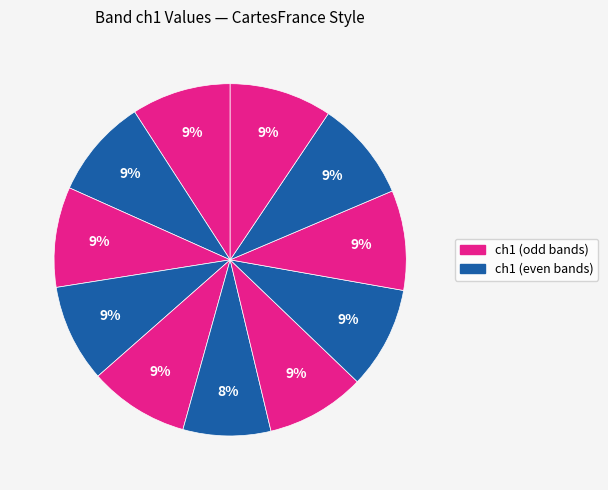

Count the number of slices in the pie.

11